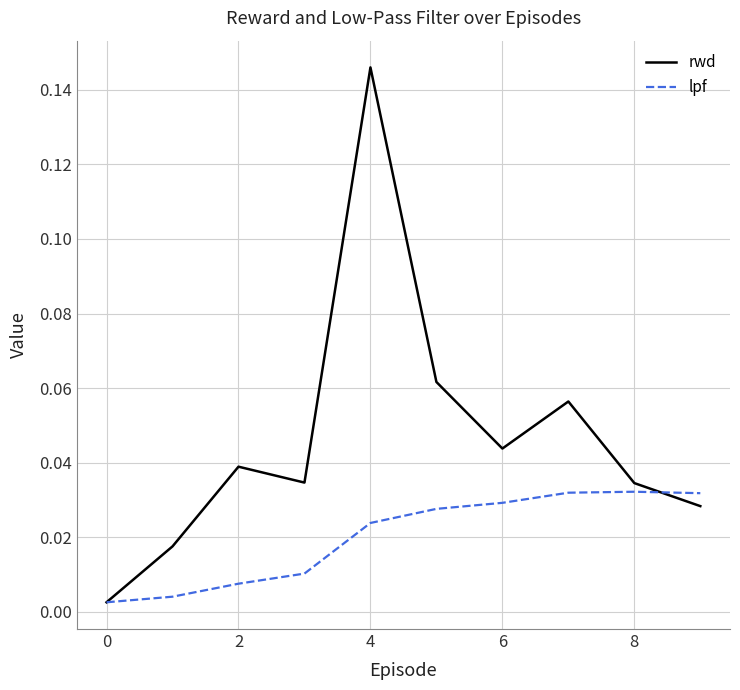

List the series in order of their peak value, highest first.

rwd, lpf